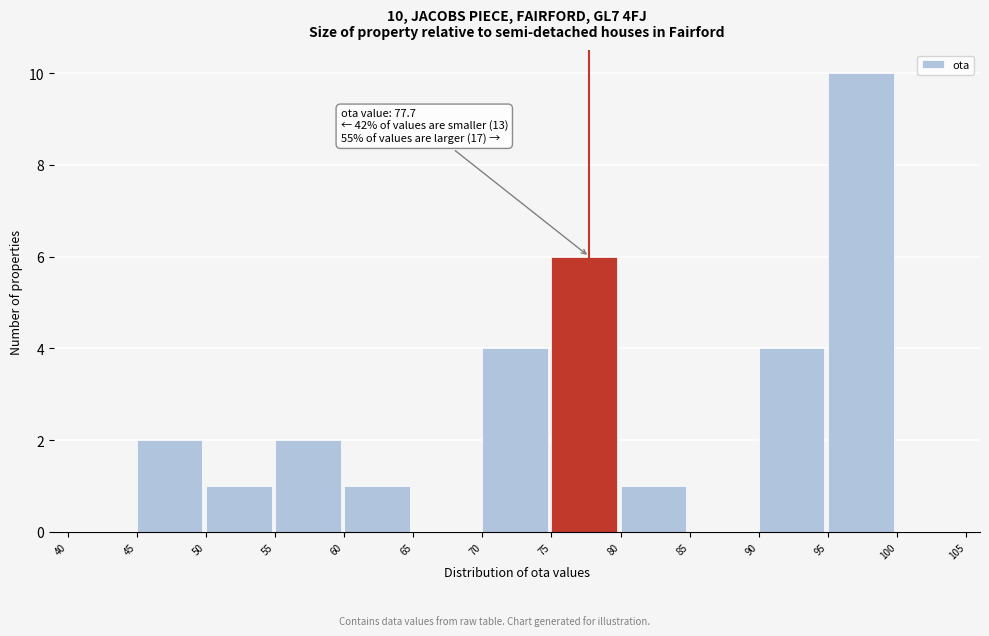

Which range on the x-axis has the tallest bar?

95 to 100